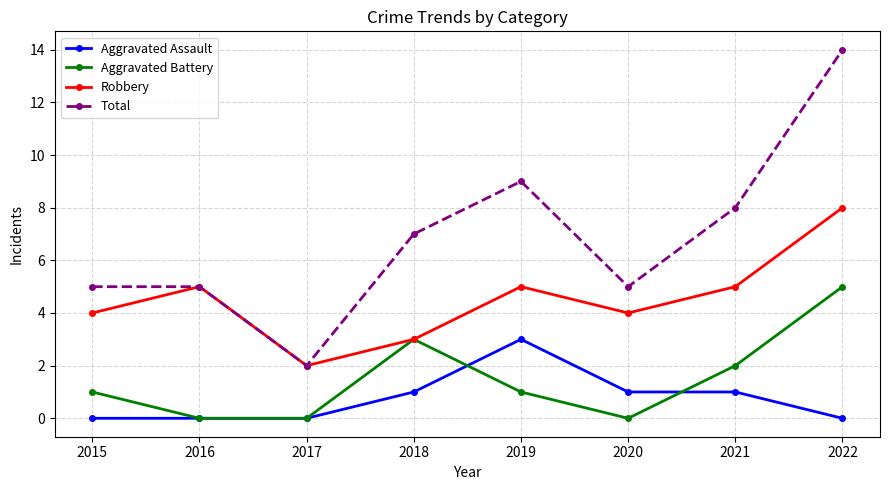

In Aggravated Battery, how many points are higher than both neighbors (excluding endpoints)?

1